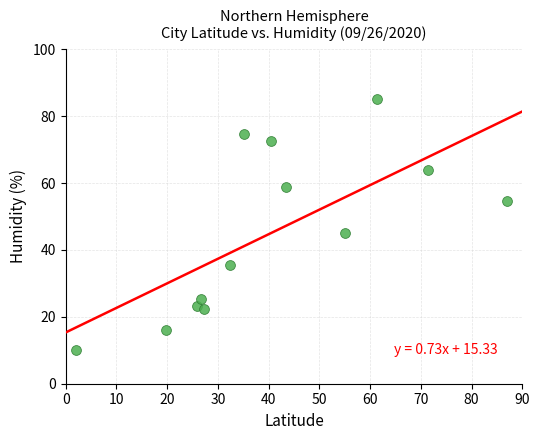

What Y value in the scatter plot is closest to 47?

44.9